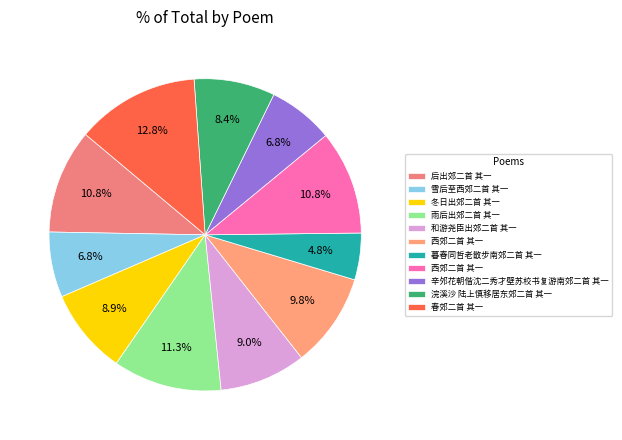

Count the number of slices in the pie.

11